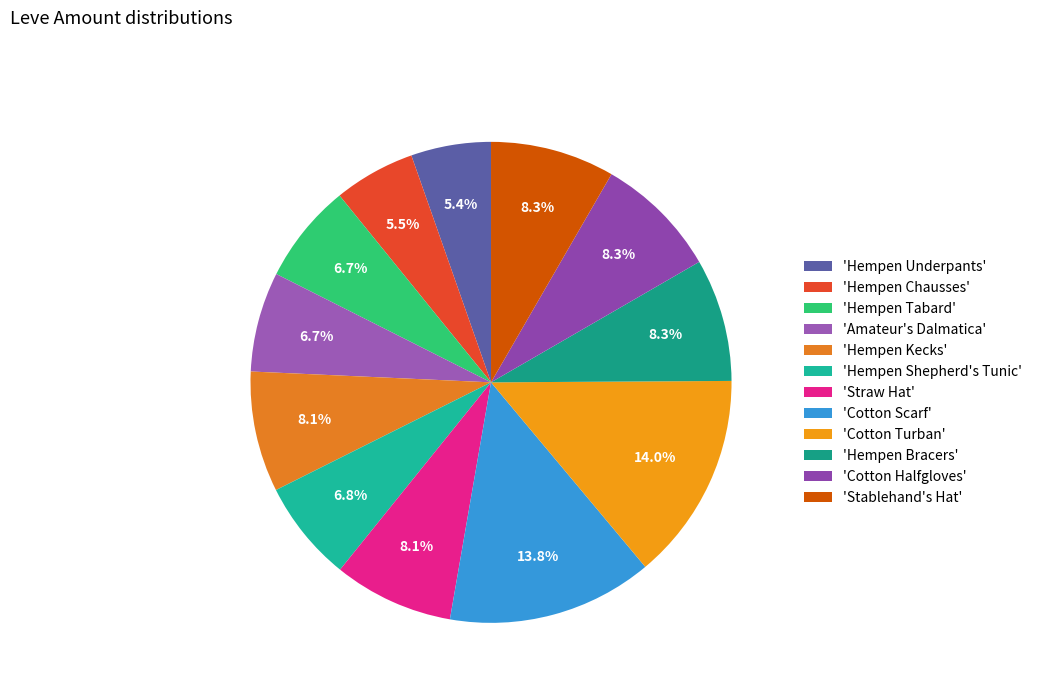

How many slices are in this pie chart?

12